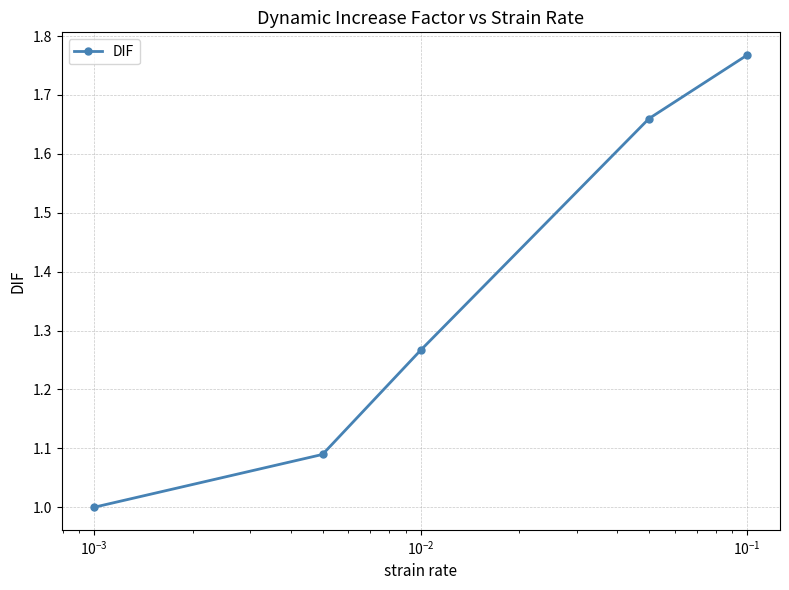

What is the difference between the second highest and second lowest values?

0.6